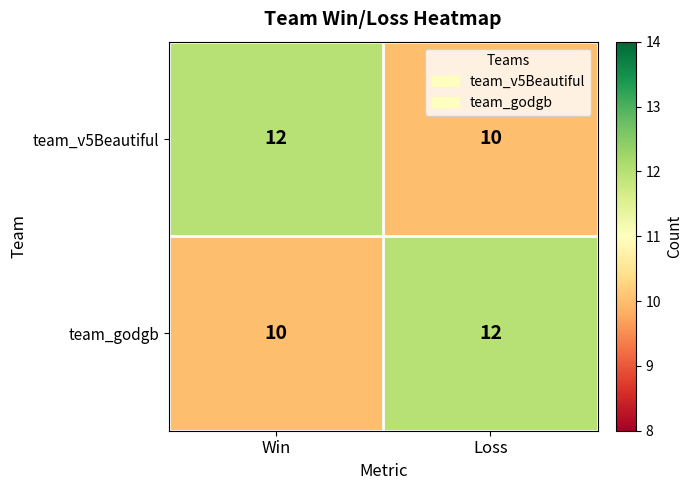

What is the total value across all series at Loss?

22